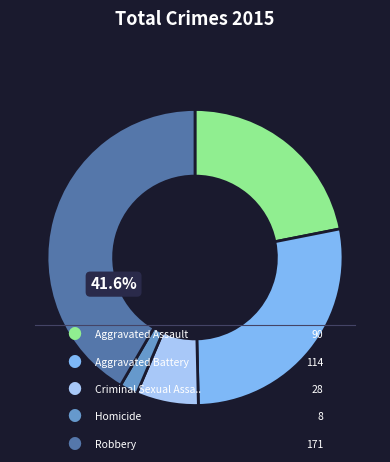

Does any single category account for the majority?

No